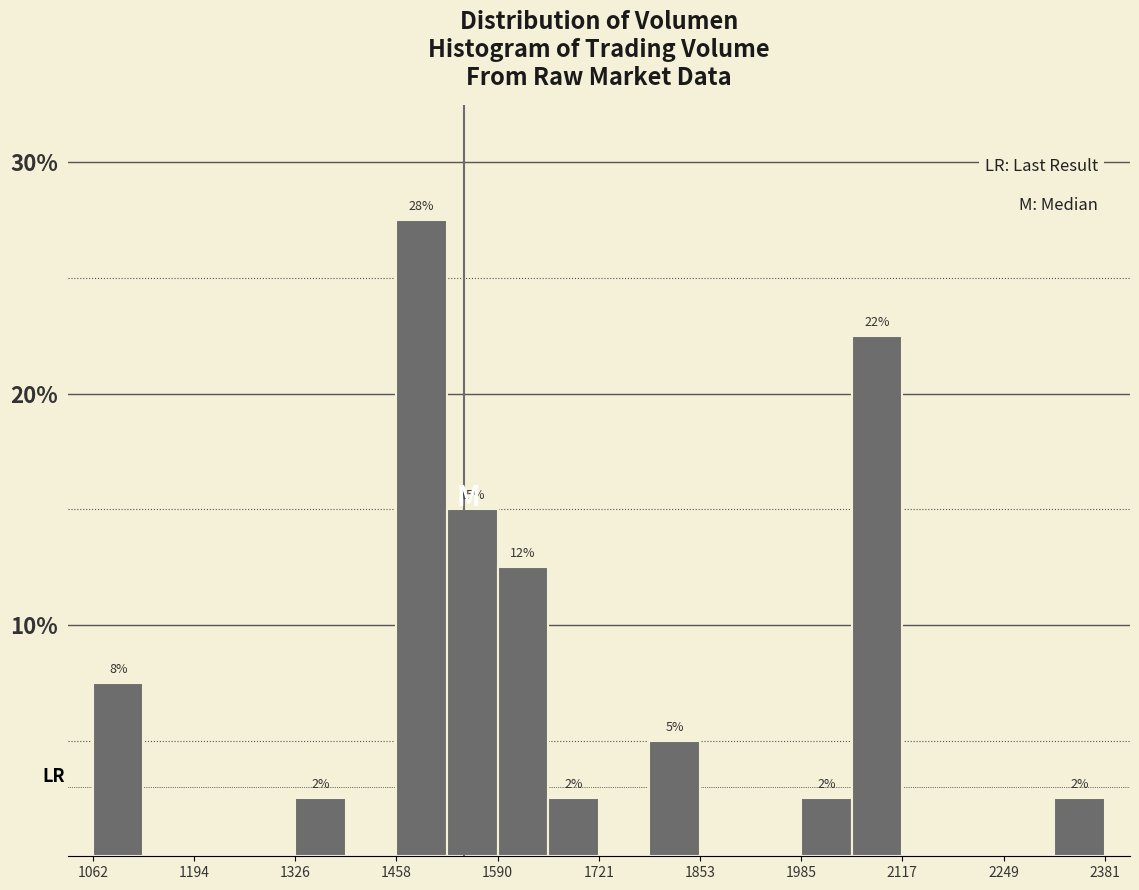

Around what value on the x-axis is the tallest bar? Give the approximate position of its centre, as read against the axis.

1500